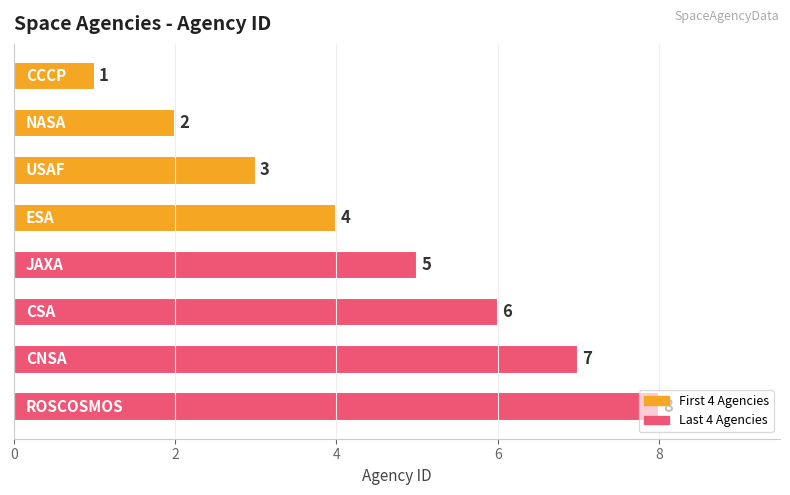

What is the difference between the maximum and minimum values?

7